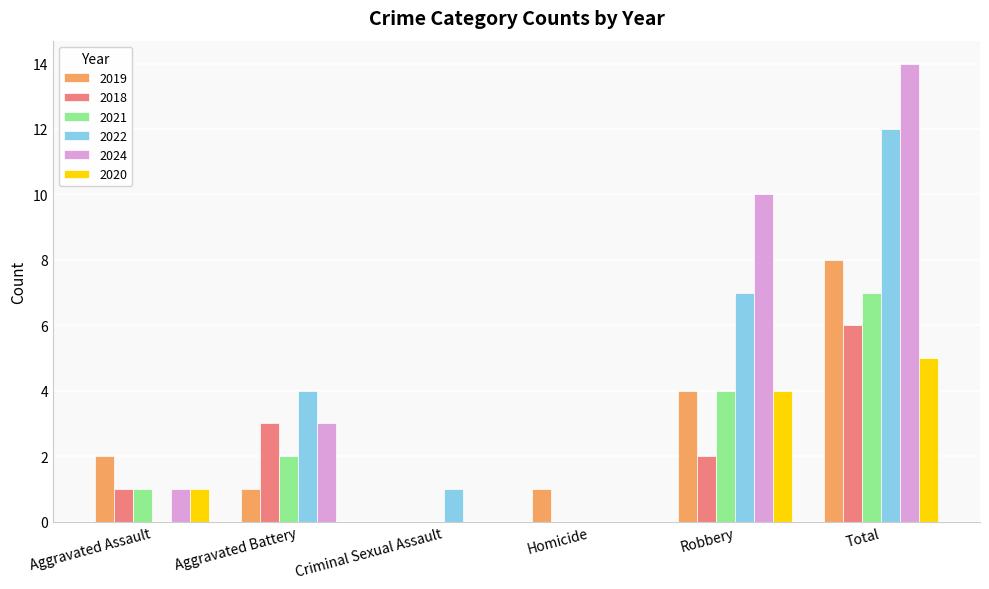

Reading left to right, transcribe all the data shown in this chart.

2019: Aggravated Assault=2	Aggravated Battery=1	Criminal Sexual Assault=0	Homicide=1	Robbery=4	Total=8
2018: Aggravated Assault=1	Aggravated Battery=3	Criminal Sexual Assault=0	Homicide=0	Robbery=2	Total=6
2021: Aggravated Assault=1	Aggravated Battery=2	Criminal Sexual Assault=0	Homicide=0	Robbery=4	Total=7
2022: Aggravated Assault=0	Aggravated Battery=4	Criminal Sexual Assault=1	Homicide=0	Robbery=7	Total=12
2024: Aggravated Assault=1	Aggravated Battery=3	Criminal Sexual Assault=0	Homicide=0	Robbery=10	Total=14
2020: Aggravated Assault=1	Aggravated Battery=0	Criminal Sexual Assault=0	Homicide=0	Robbery=4	Total=5